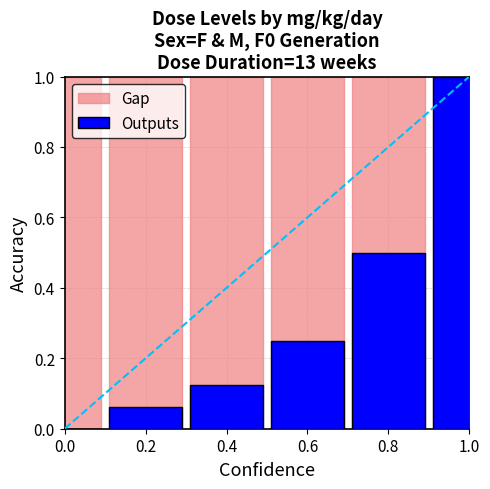

Rank the series by their maximum value, from highest to lowest.

Gap, Outputs